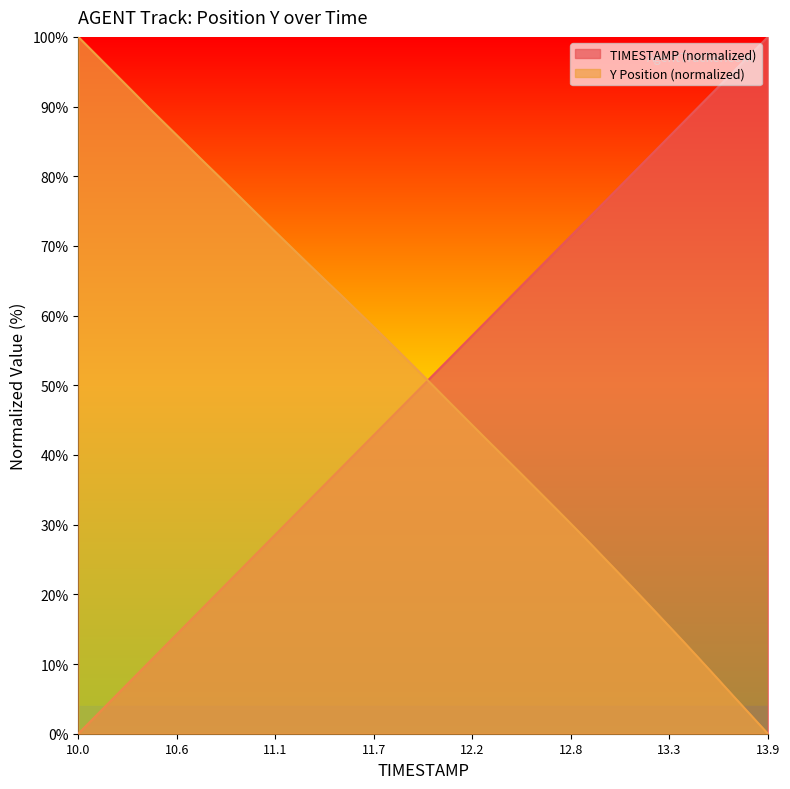

What is the label of the 5th point from the left?

10.4